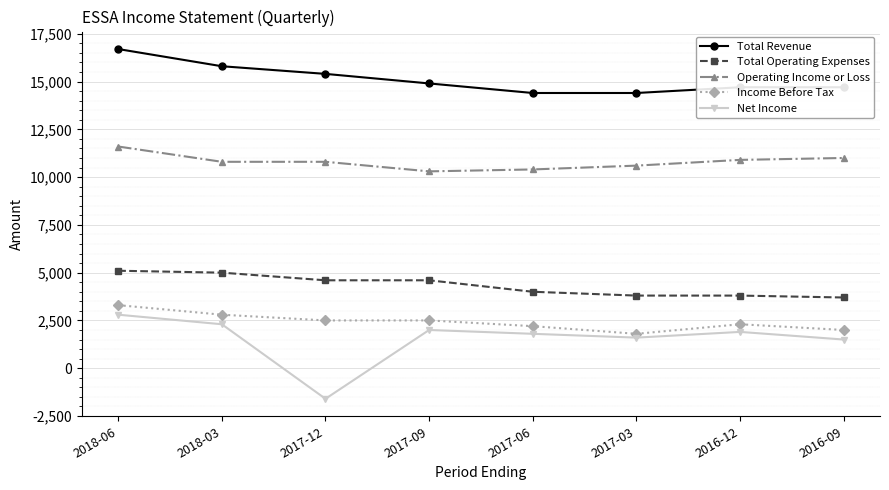

Which series has the largest total across all categories?

Total Revenue